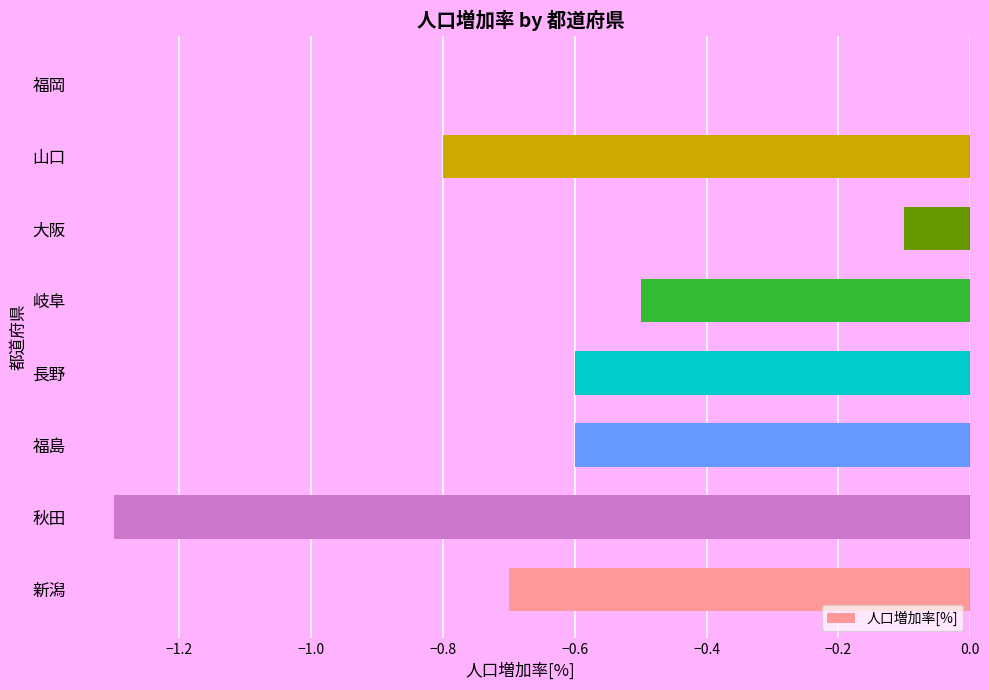

How many data points does each series have?

8